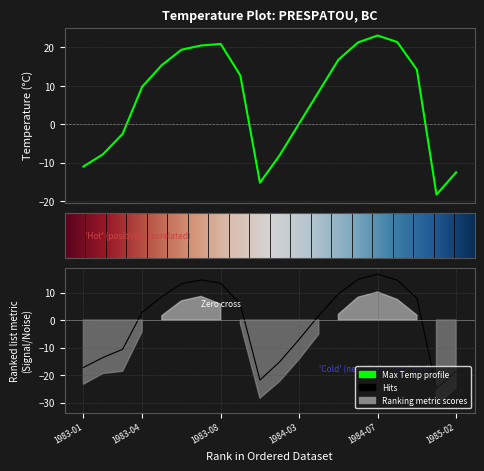

What is the difference between the maximum and minimum values in the Mean Max Temp (C) series?

41.4